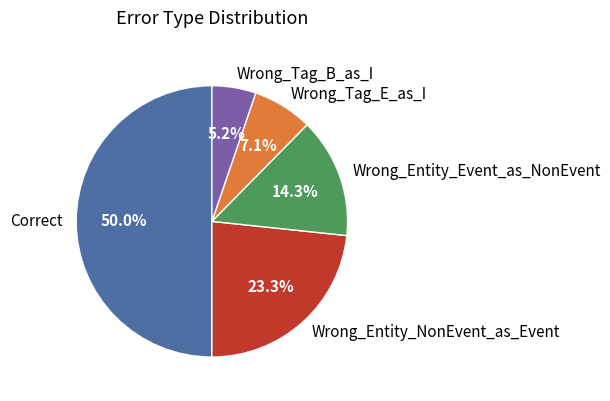

To the nearest percent, what portion does Wrong_Entity_NonEvent_as_Event represent?

23%